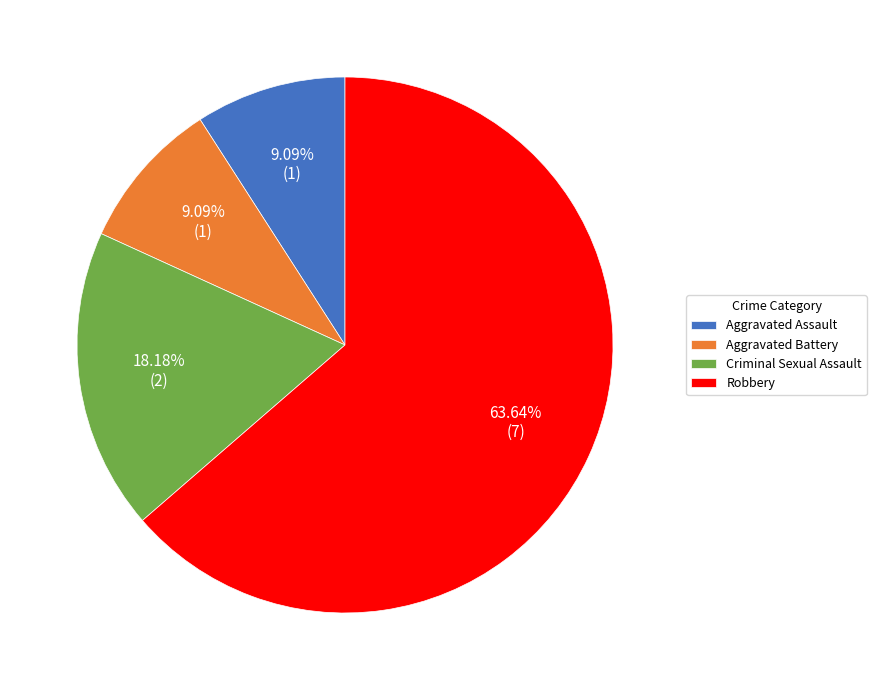

Does Aggravated Battery represent more than half of the total?

No